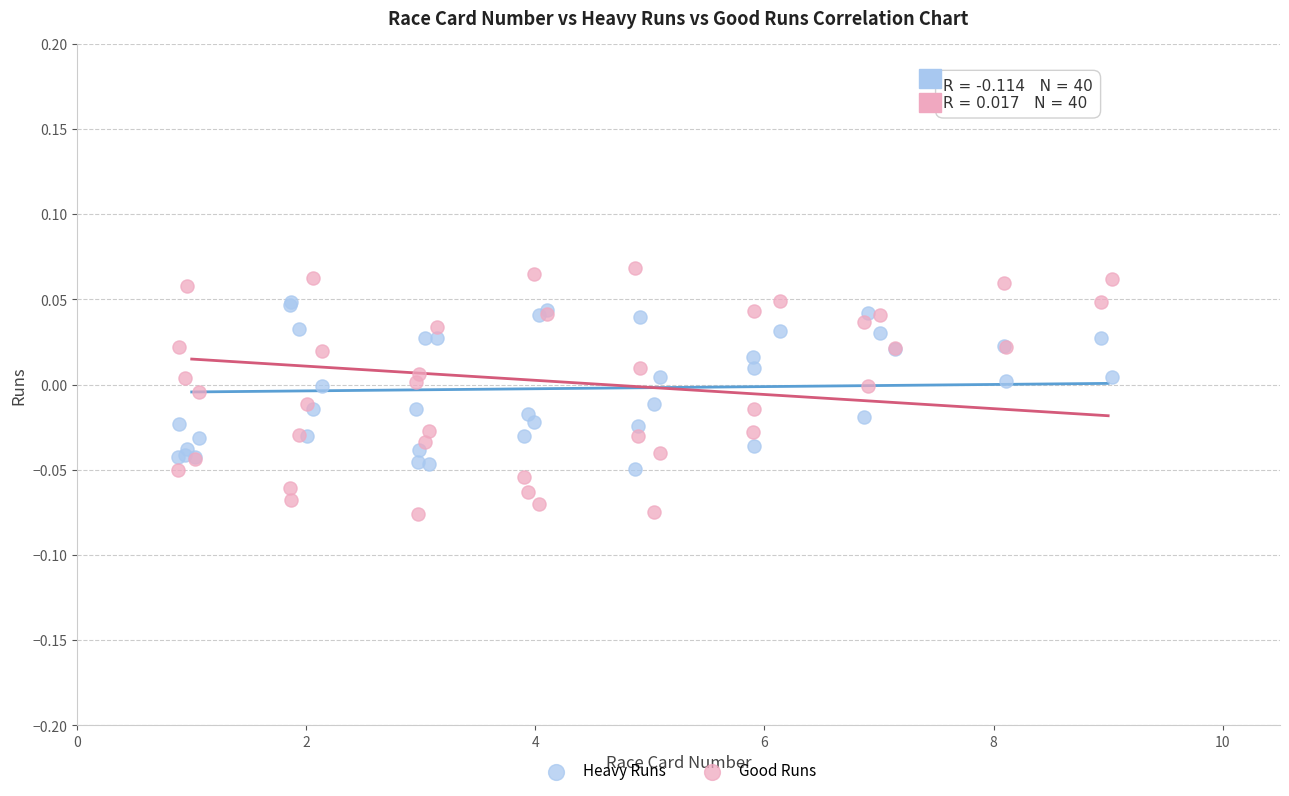

Which series has the largest Y range (max minus min)?

Good Runs